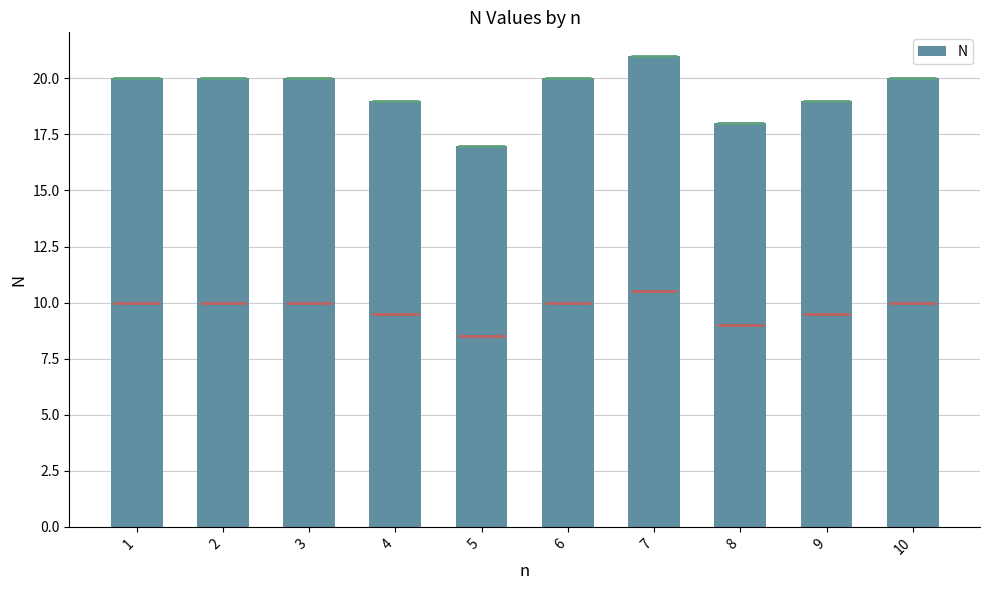

Approximately how many times larger is the value at 1 compared to 8?

1.1